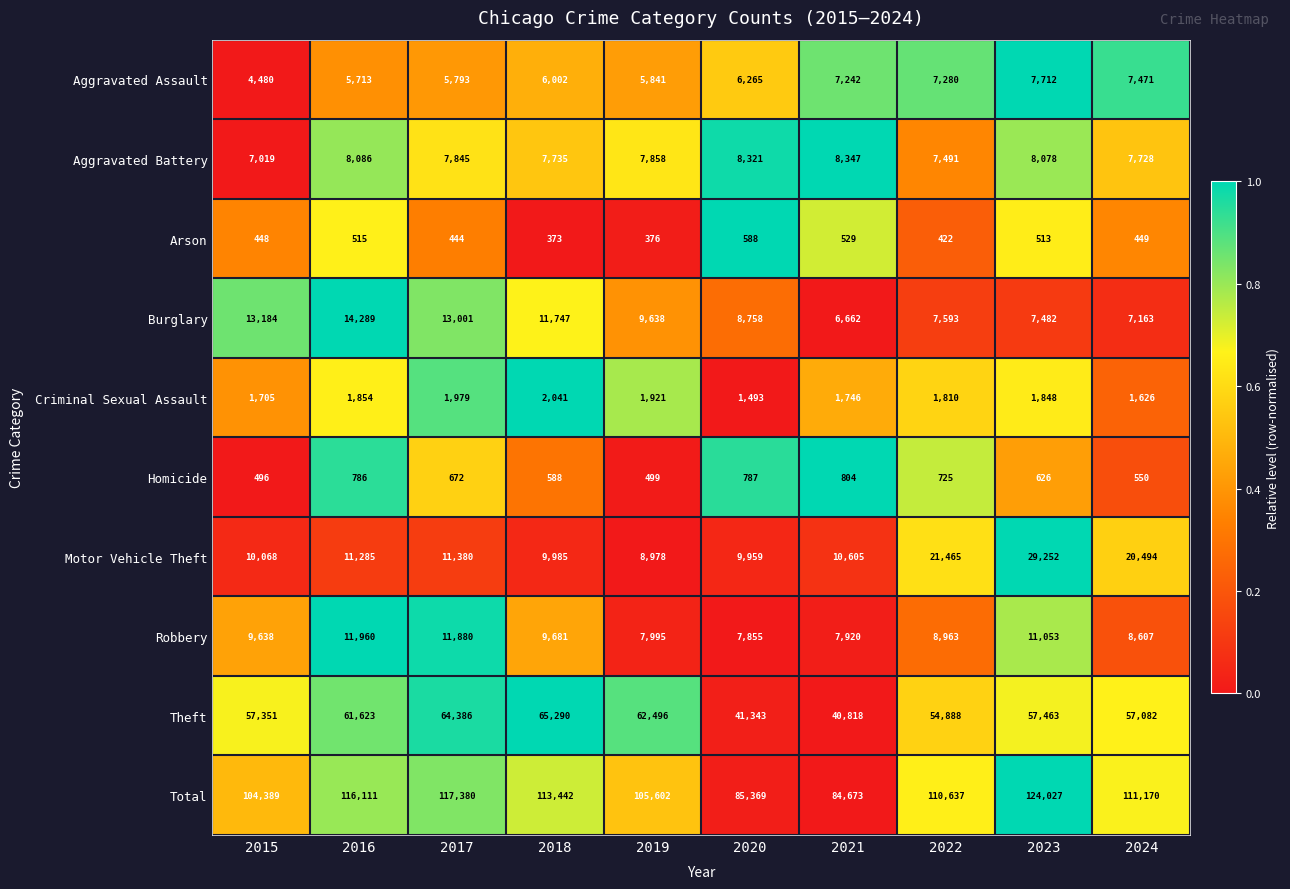

At which label is Arson closest to 480?

2024